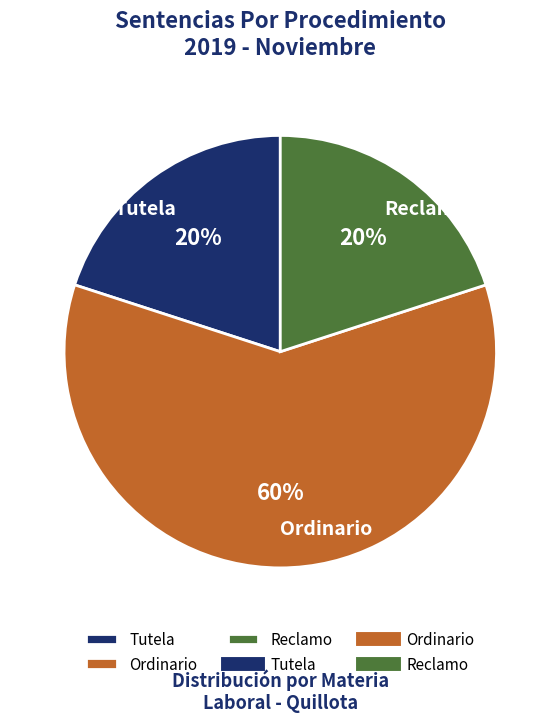

To the nearest percent, what percentage of the pie is Ordinario?

60%